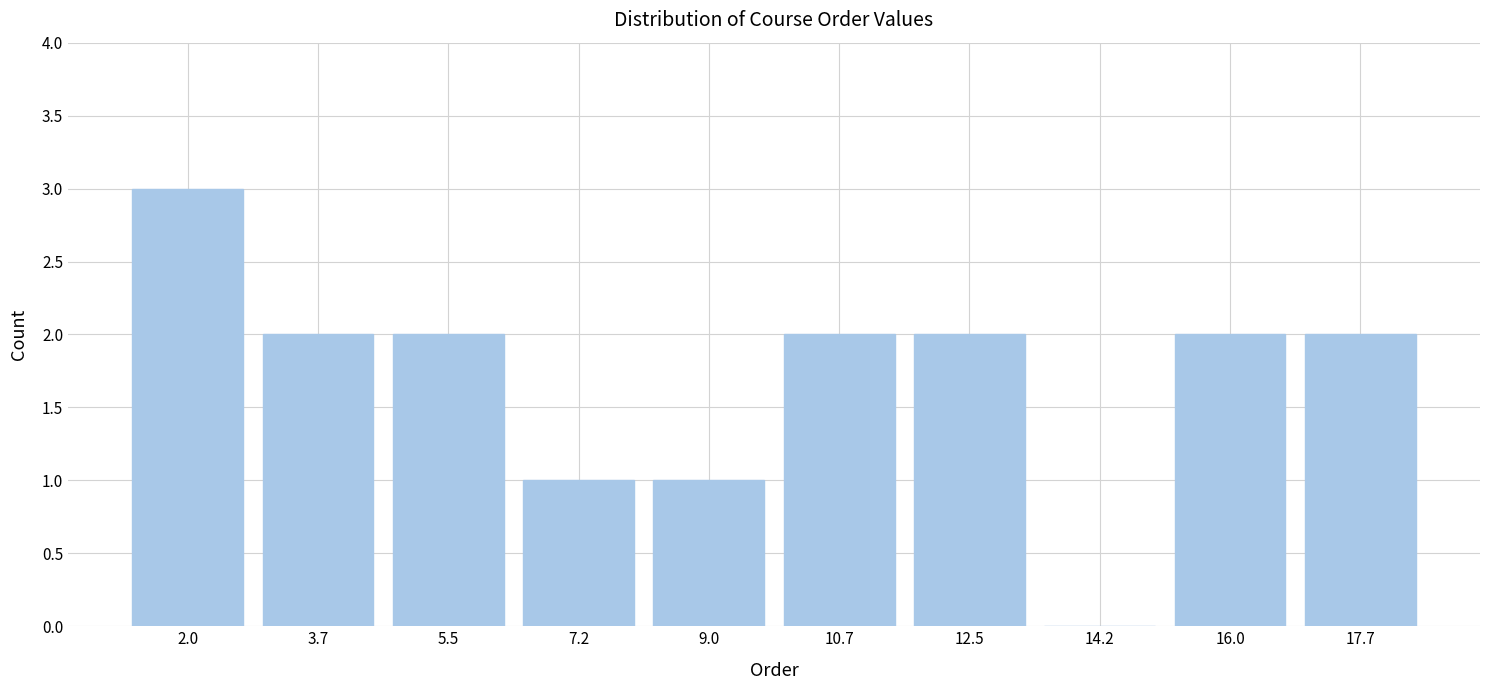

Reading left to right, transcribe this chart: for each bar, give the range it covers on the x-axis and its height. Neither the bar edges nor the heights are printed on the chart, so give them approximately, as read against the axes.

1.10 to 2.85: 3
2.85 to 4.60: 2
4.60 to 6.35: 2
6.35 to 8.10: 1
8.10 to 9.85: 1
9.85 to 11.60: 2
11.60 to 13.35: 2
13.35 to 15.10: 0
15.10 to 16.85: 2
16.85 to 18.60: 2